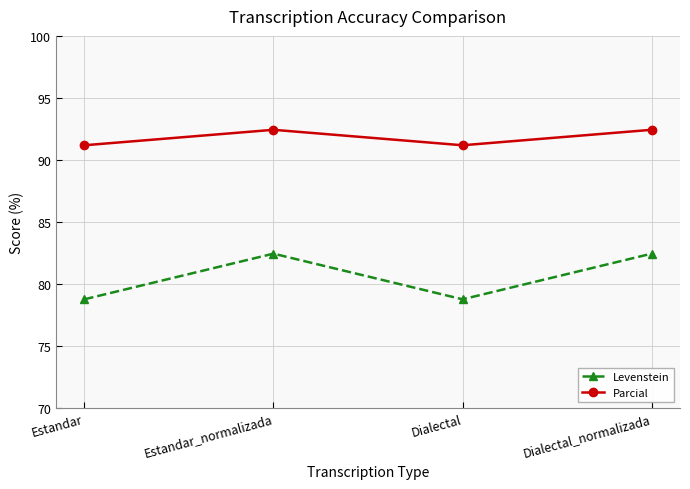

At which category does Levenstein reach its first local peak?

Estandar_normalizada